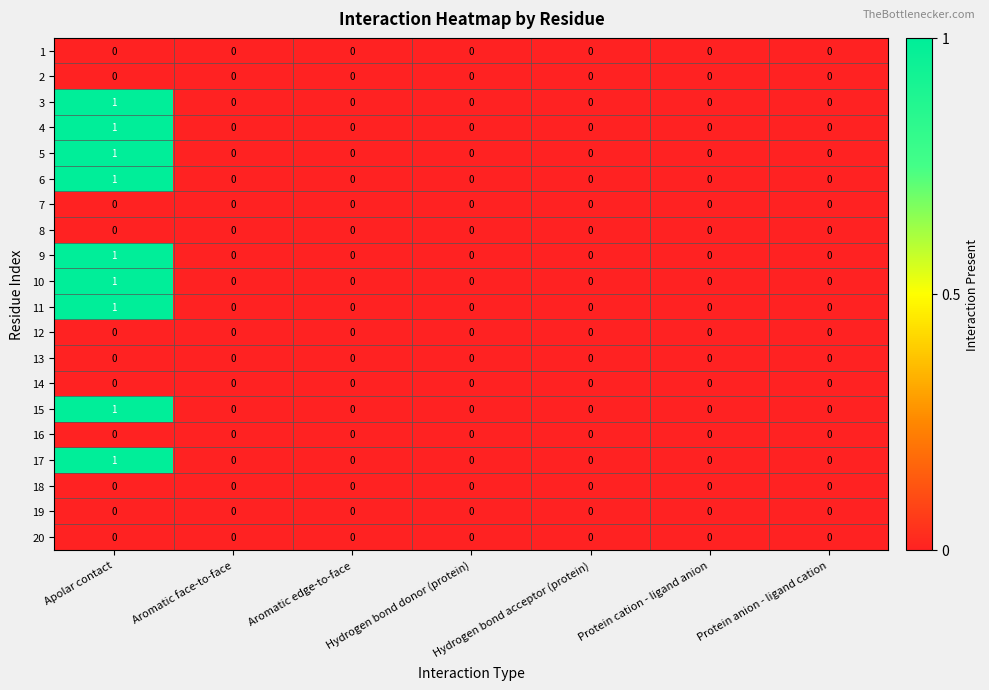

At which category is the sum across all series the highest?

Apolar contact